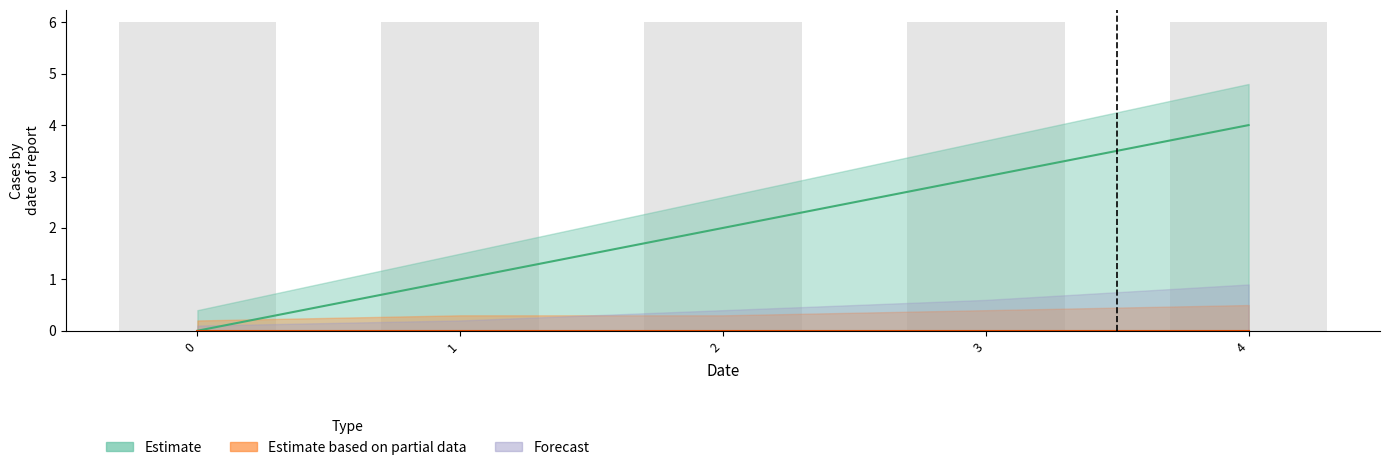

Does the chart contain any negative values?

No